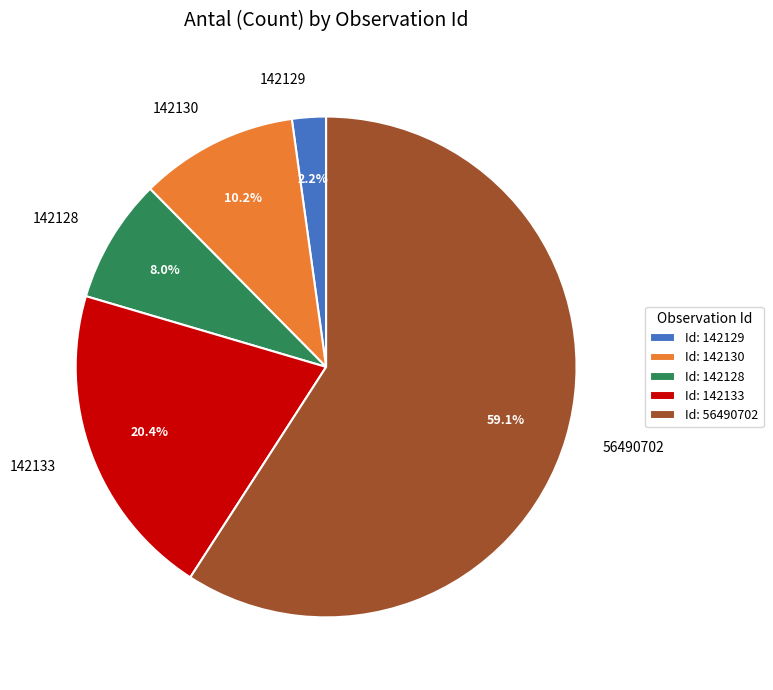

What percentage is NOT represented by 142128?

92.0%